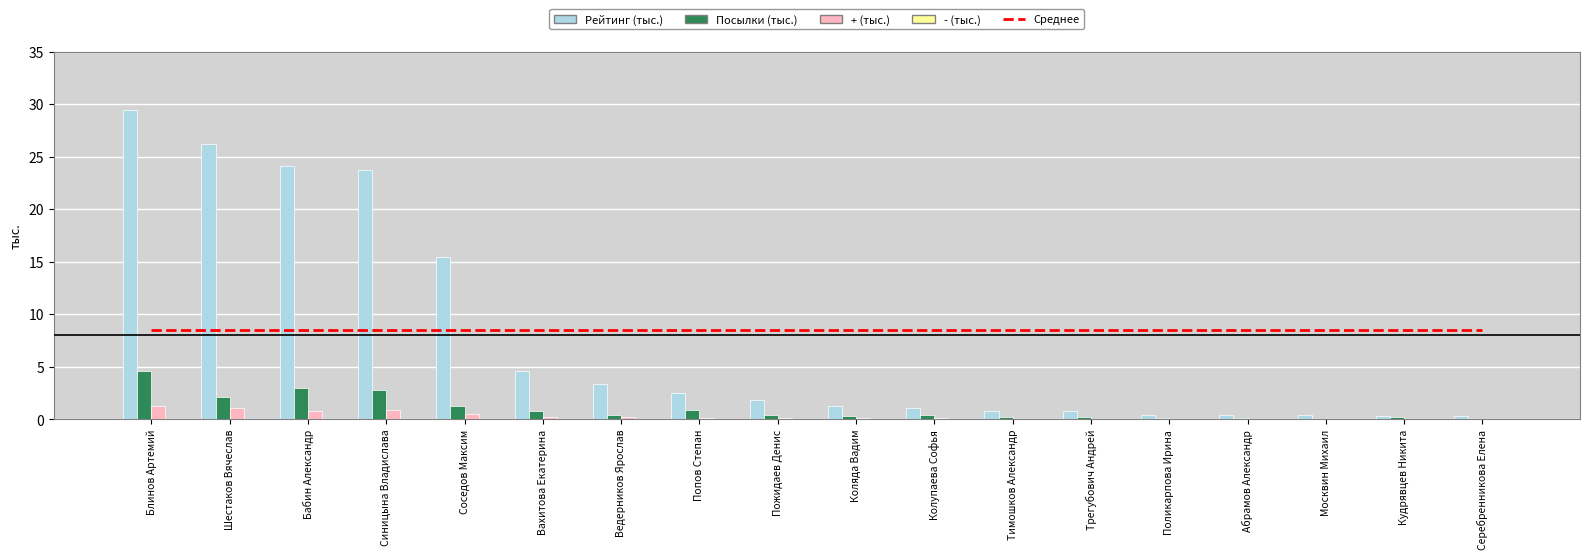

What is the total value across all series at Трегубович Андрей?

9.6